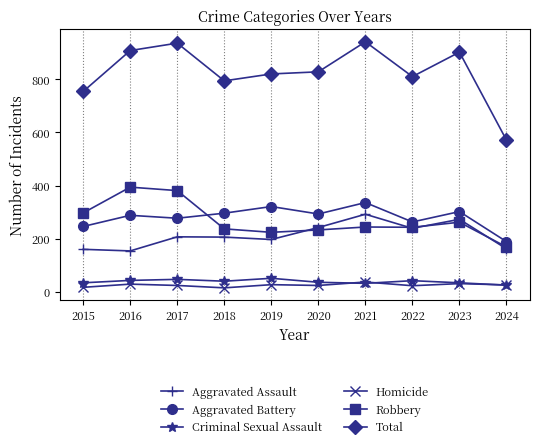

Is it true that Robbery equals 262 at 2023?

True